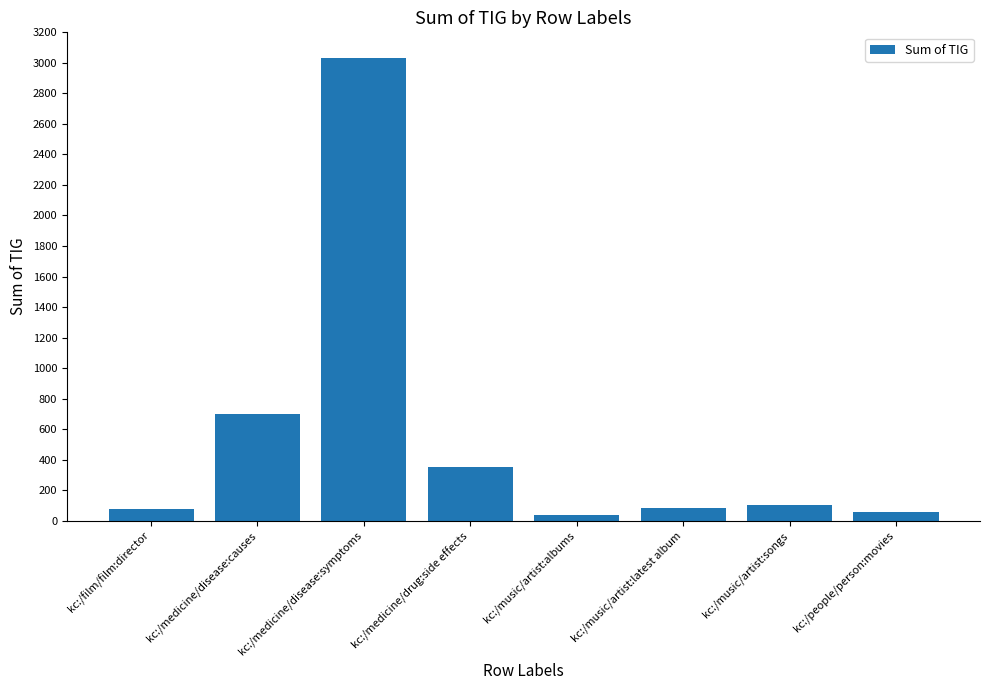

What is the average value?

553.9